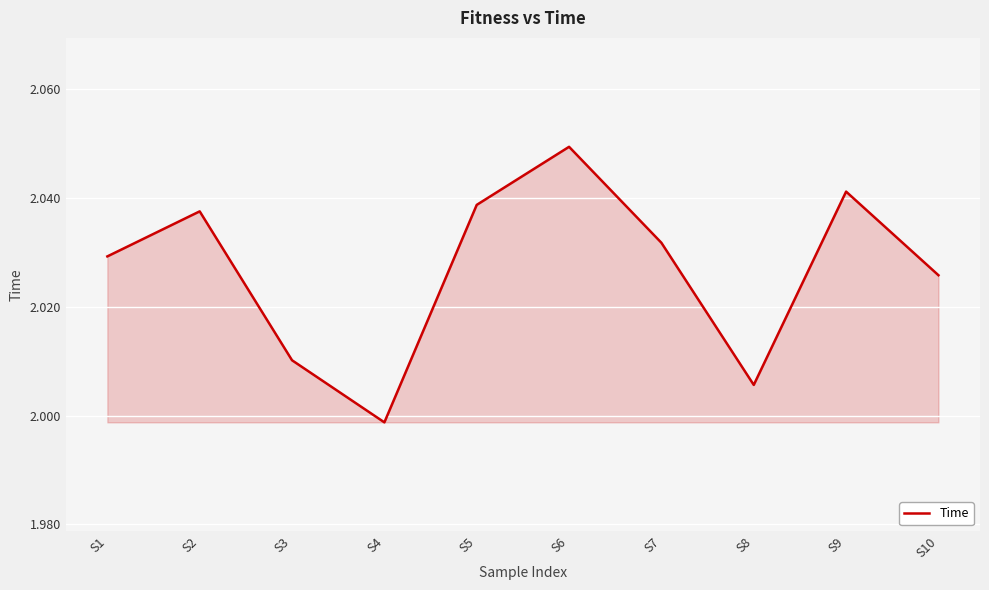

Is it true that the value at S2 is 1.1?

False